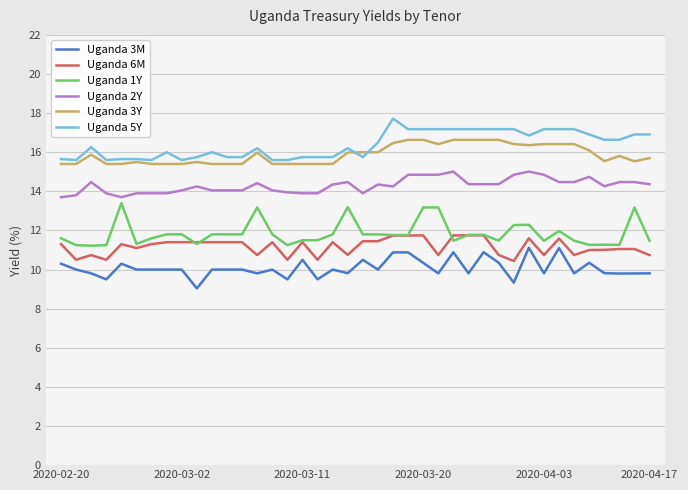

True or false: Uganda 5Y and Uganda 6M intersect in this chart.

False